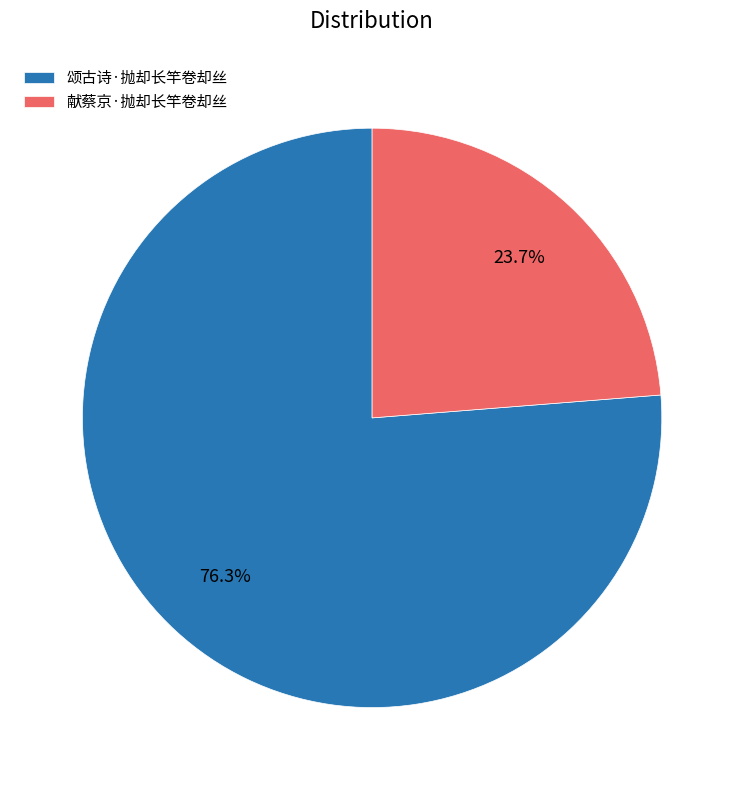

The 献蔡京·抛却长竿卷却丝 slice represents 38% of the pie. True or false?

False